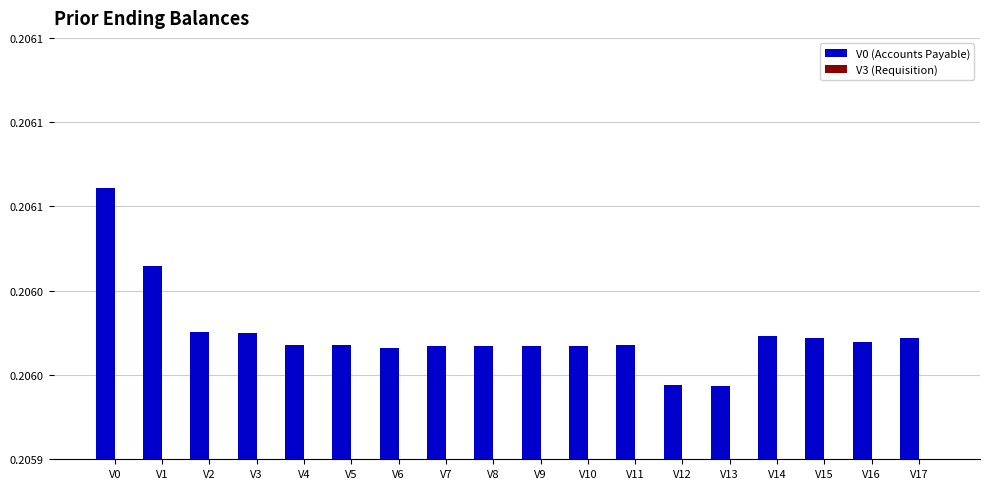

Between V0 and V14, which series saw the biggest shift?

V0 (Accounts Payable)